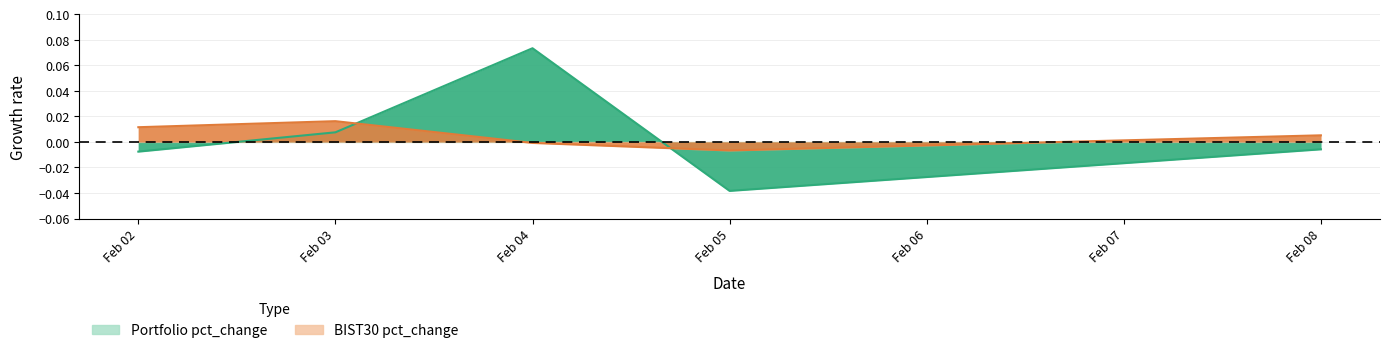

What are all the series names shown in the legend?

Portfolio pct_change, BIST30 pct_change